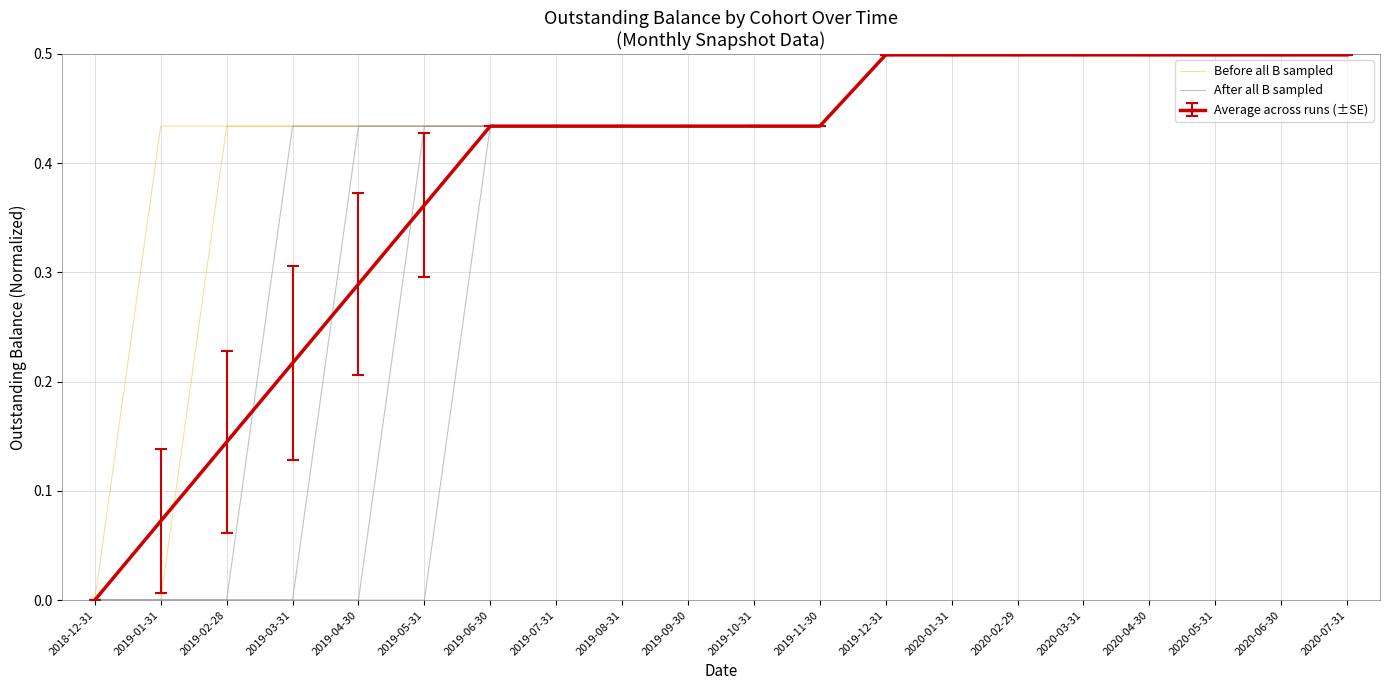

True or false: After all B sampled has more than 0 interior local peaks.

False